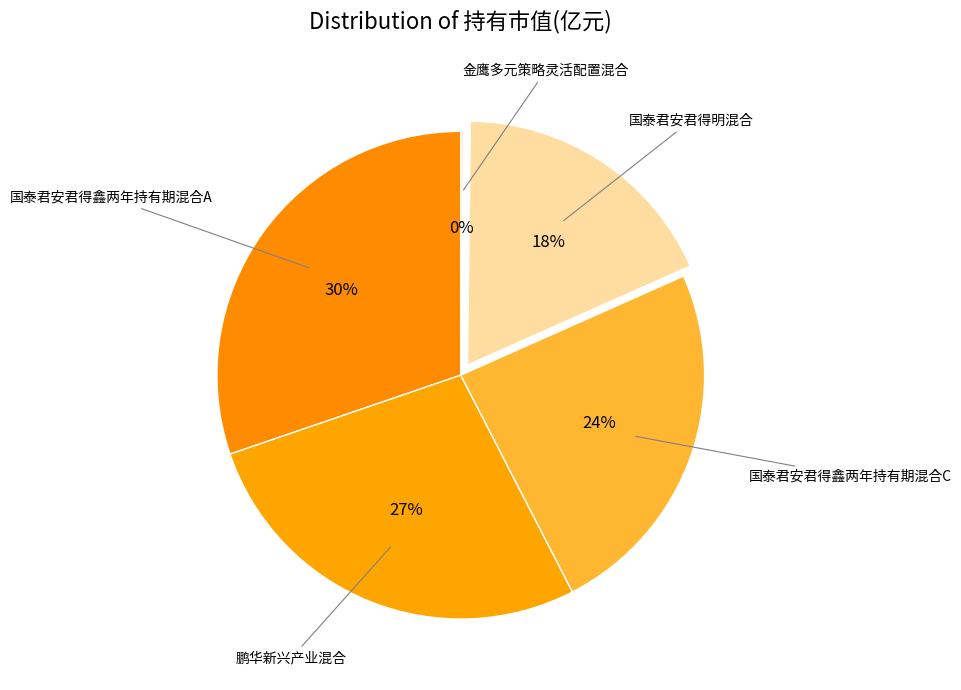

How many segments does this pie chart have?

5